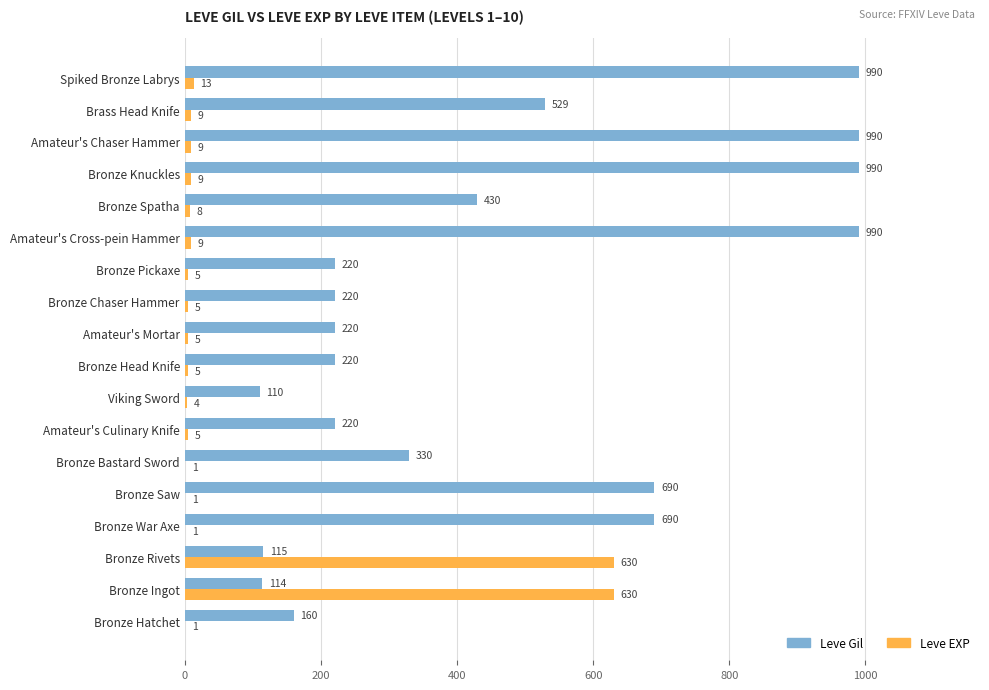

What is the average value of the Leve EXP series?

75